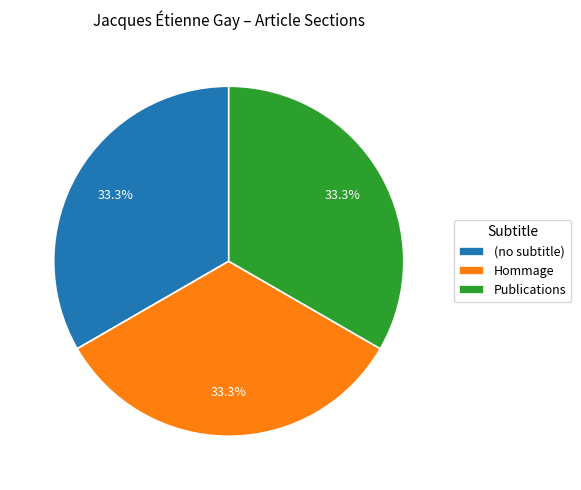

Is it true that Publications is 76% of the pie?

False